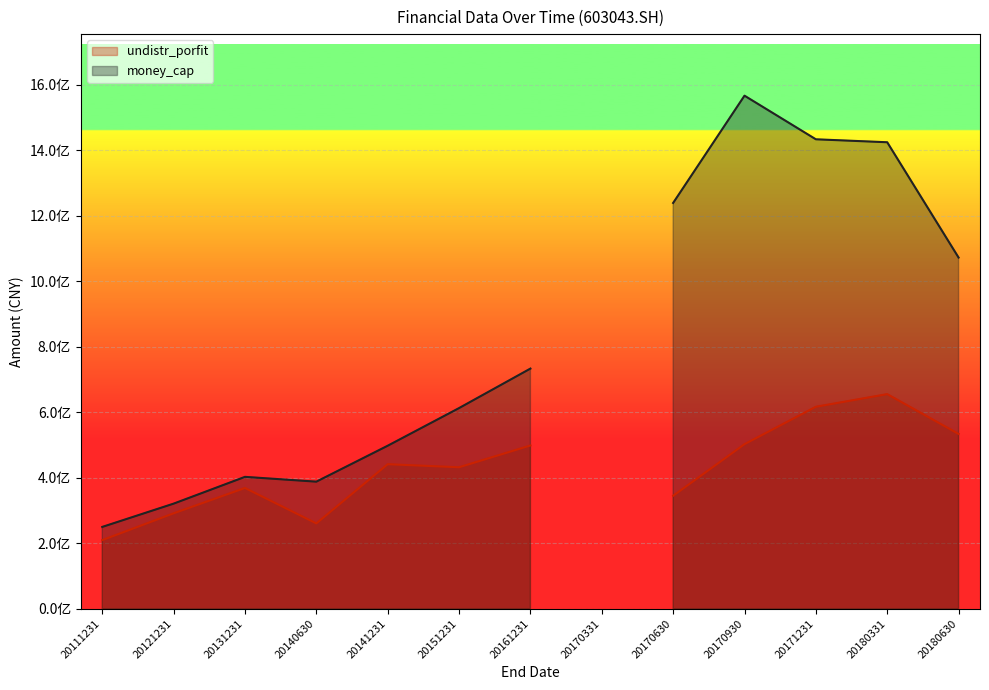

The undistr_porfit (line) series shows 136882142.1 at 20170930. True or false?

False